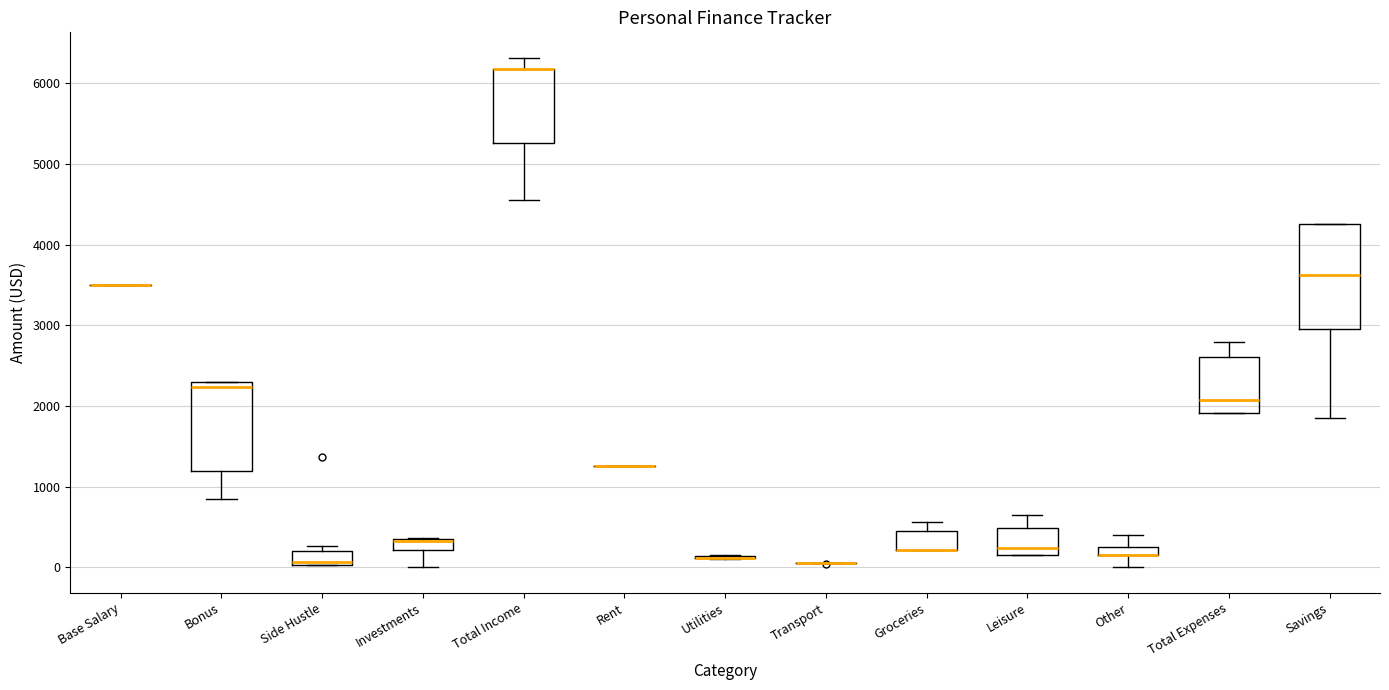

Comparing the boxes themselves (not the whiskers), which one is the tallest?

Savings